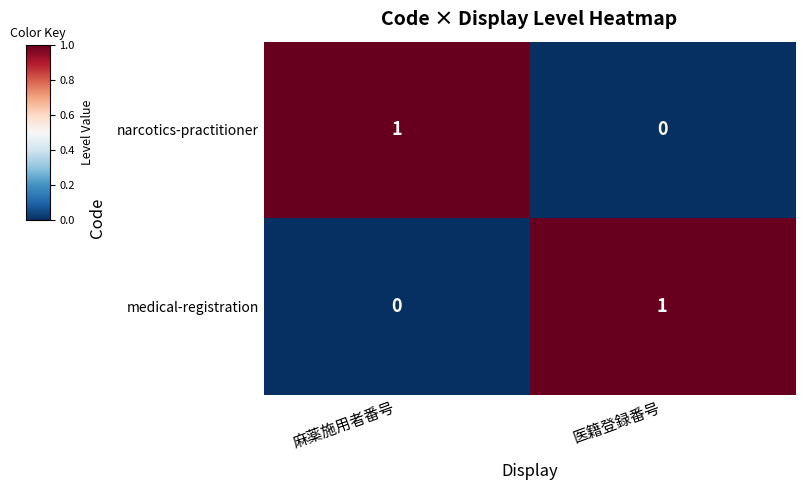

What is the difference between the highest and lowest values at 医籍登録番号?

1